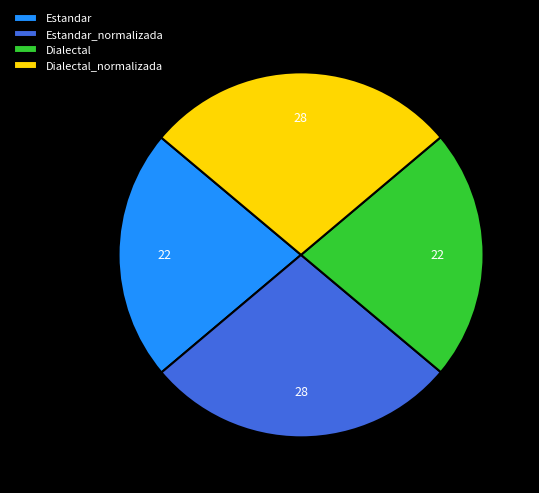

Is it true that Dialectal is 22% of the pie?

True